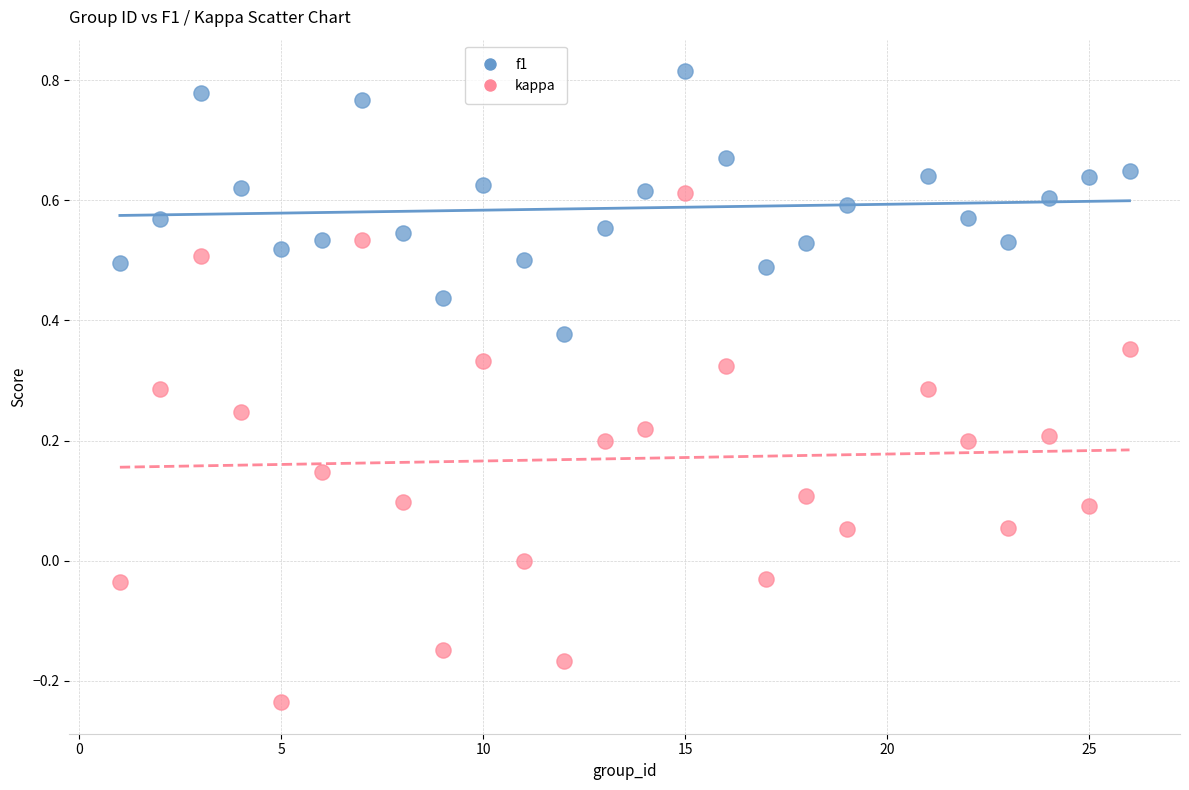

Which series has the widest spread of Y values?

kappa